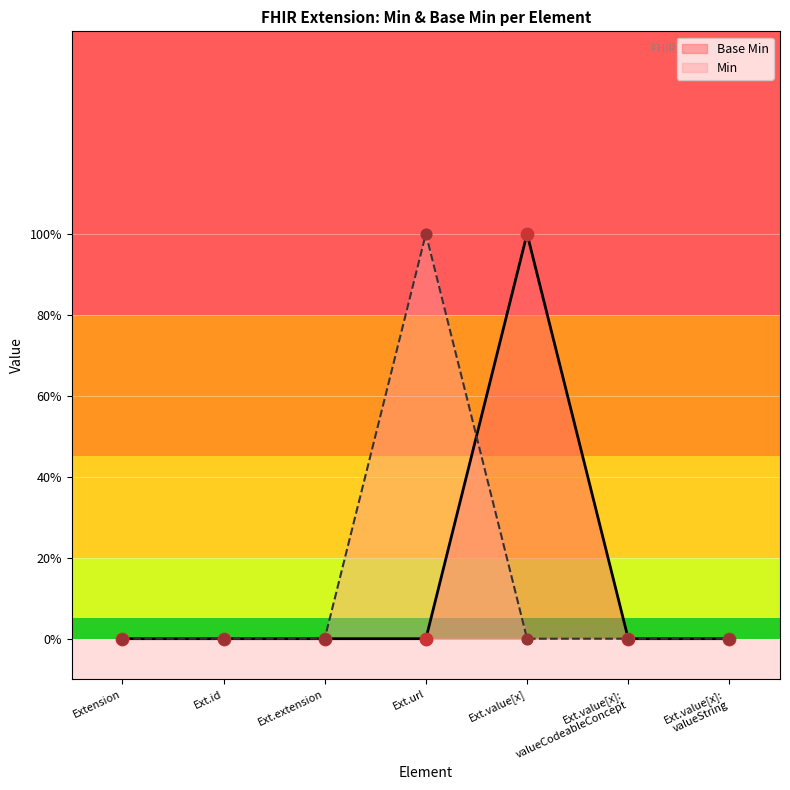

Between Ext.url and Ext.id, which is larger?

Ext.url